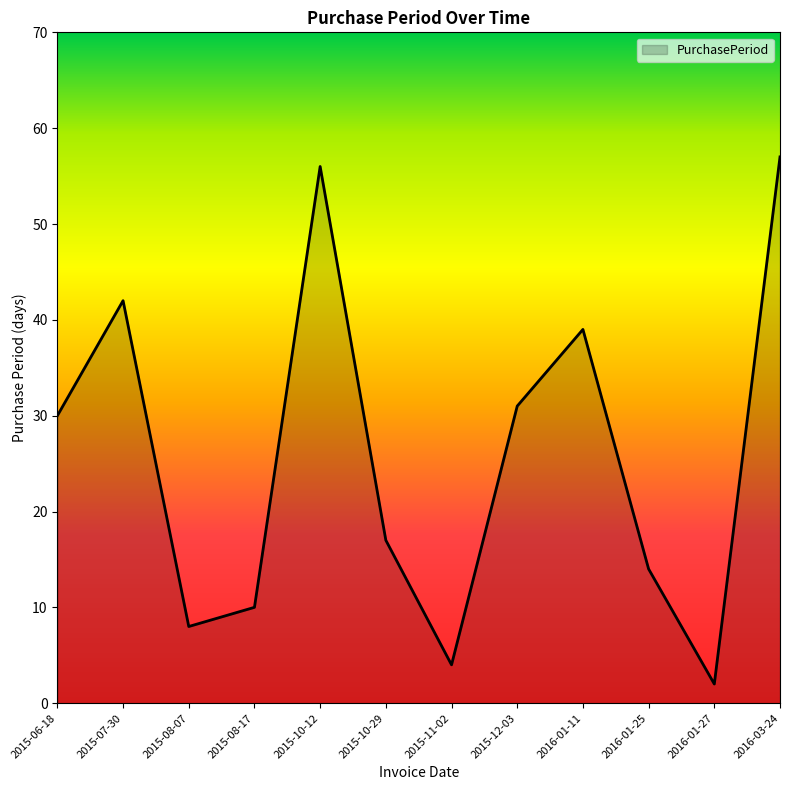

What position from the right is 2015-06-18?

12